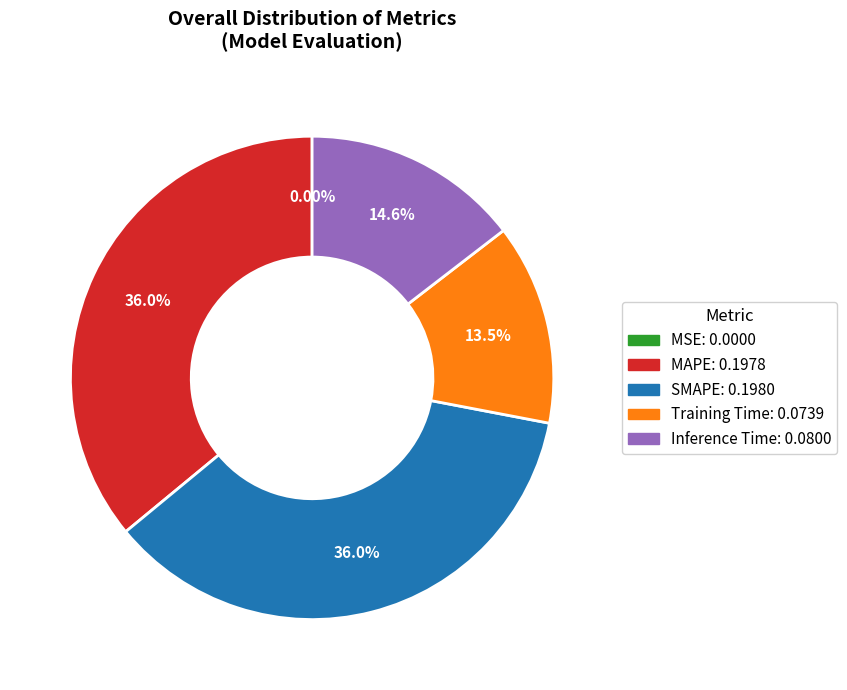

True or false: Inference Time accounts for 9% of the total.

False